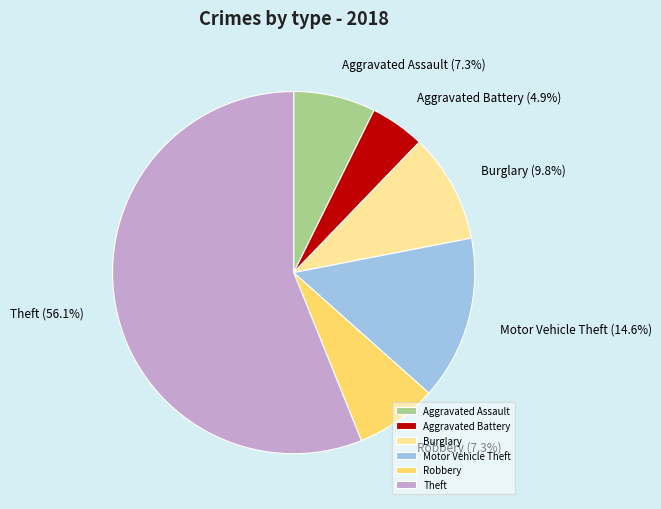

Is there any slice that represents more than half of the pie?

Yes